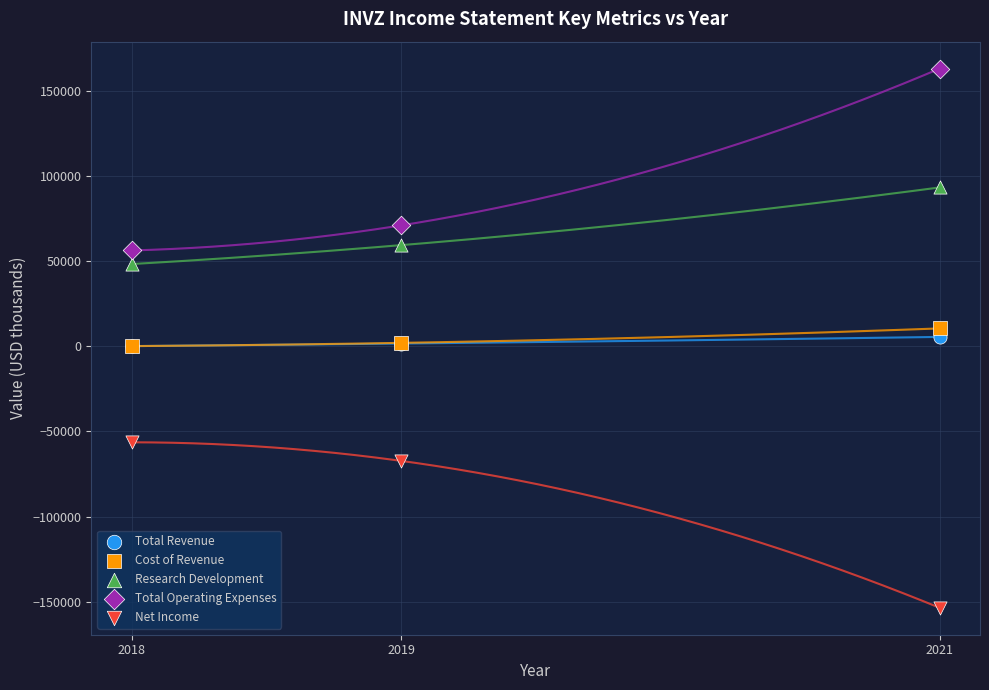

Which series has the widest spread of Y values?

Total Operating Expenses